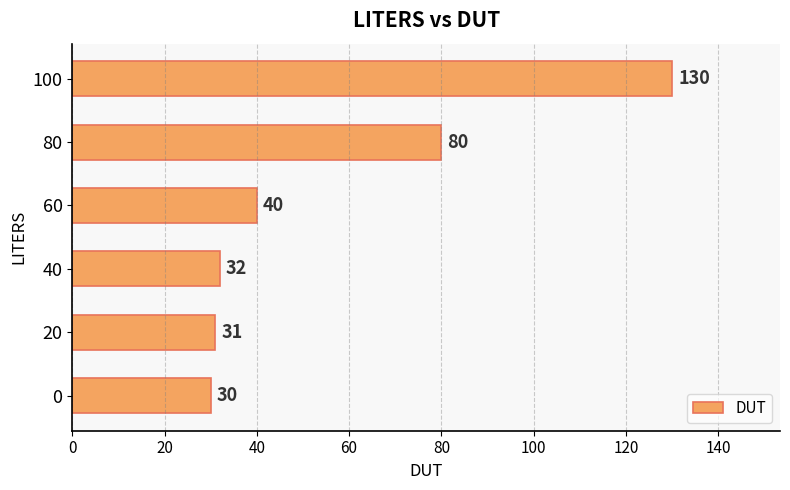

What is the sum of the values at 0 and 100?

160